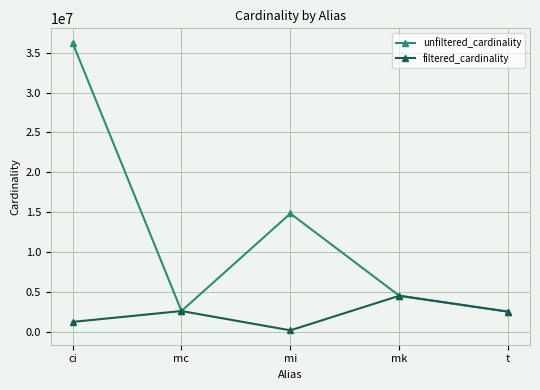

Which label corresponds to the smallest value in the chart?

mi